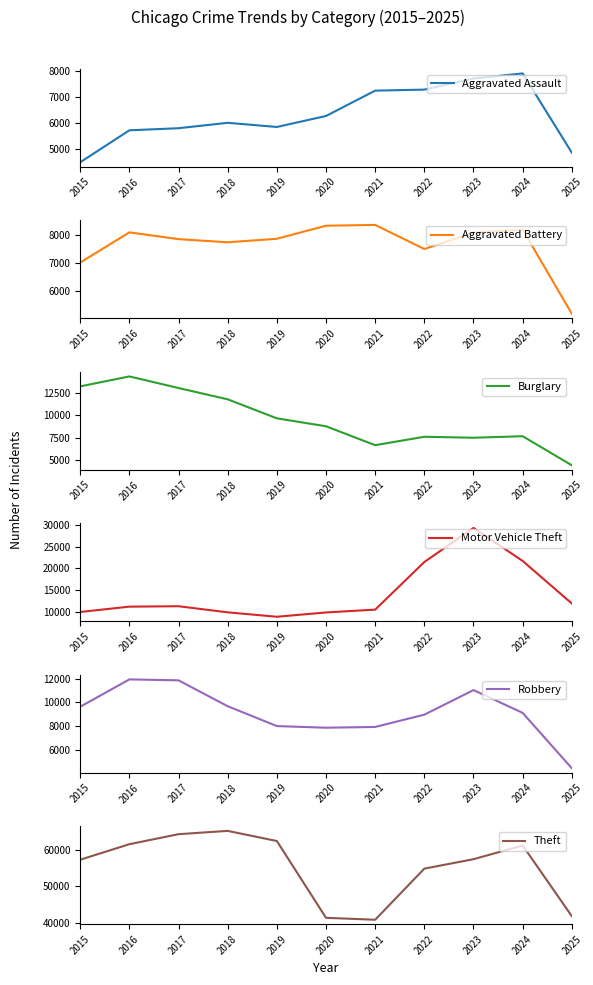

List the labels in order of Theft value, largest first.

2018, 2017, 2019, 2016, 2024, 2023, 2015, 2022, 2025, 2020, 2021